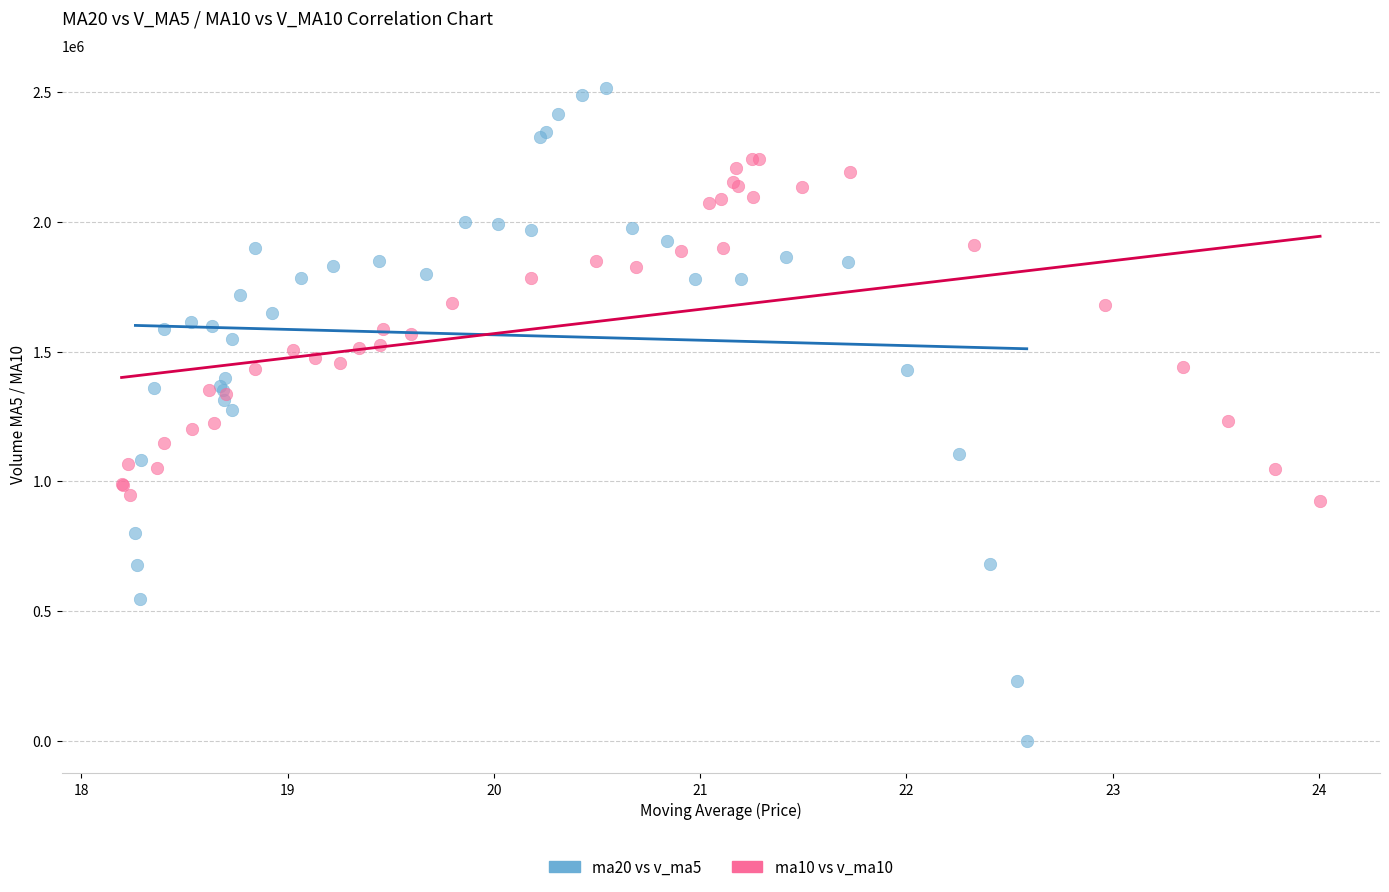

Which series reaches the maximum Y coordinate?

ma20 vs v_ma5